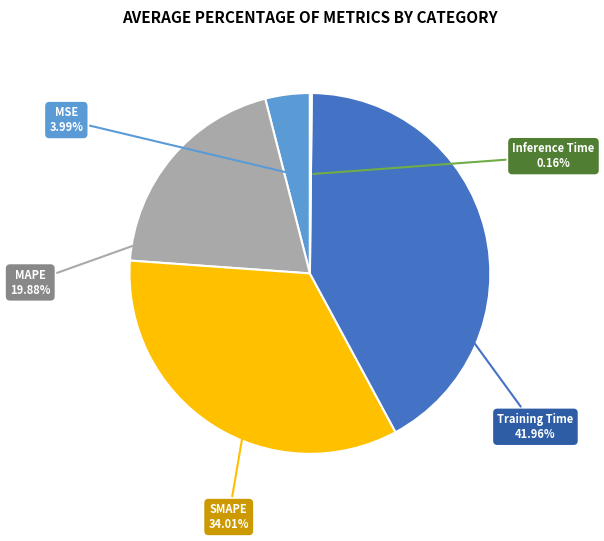

Does any single category account for the majority?

No